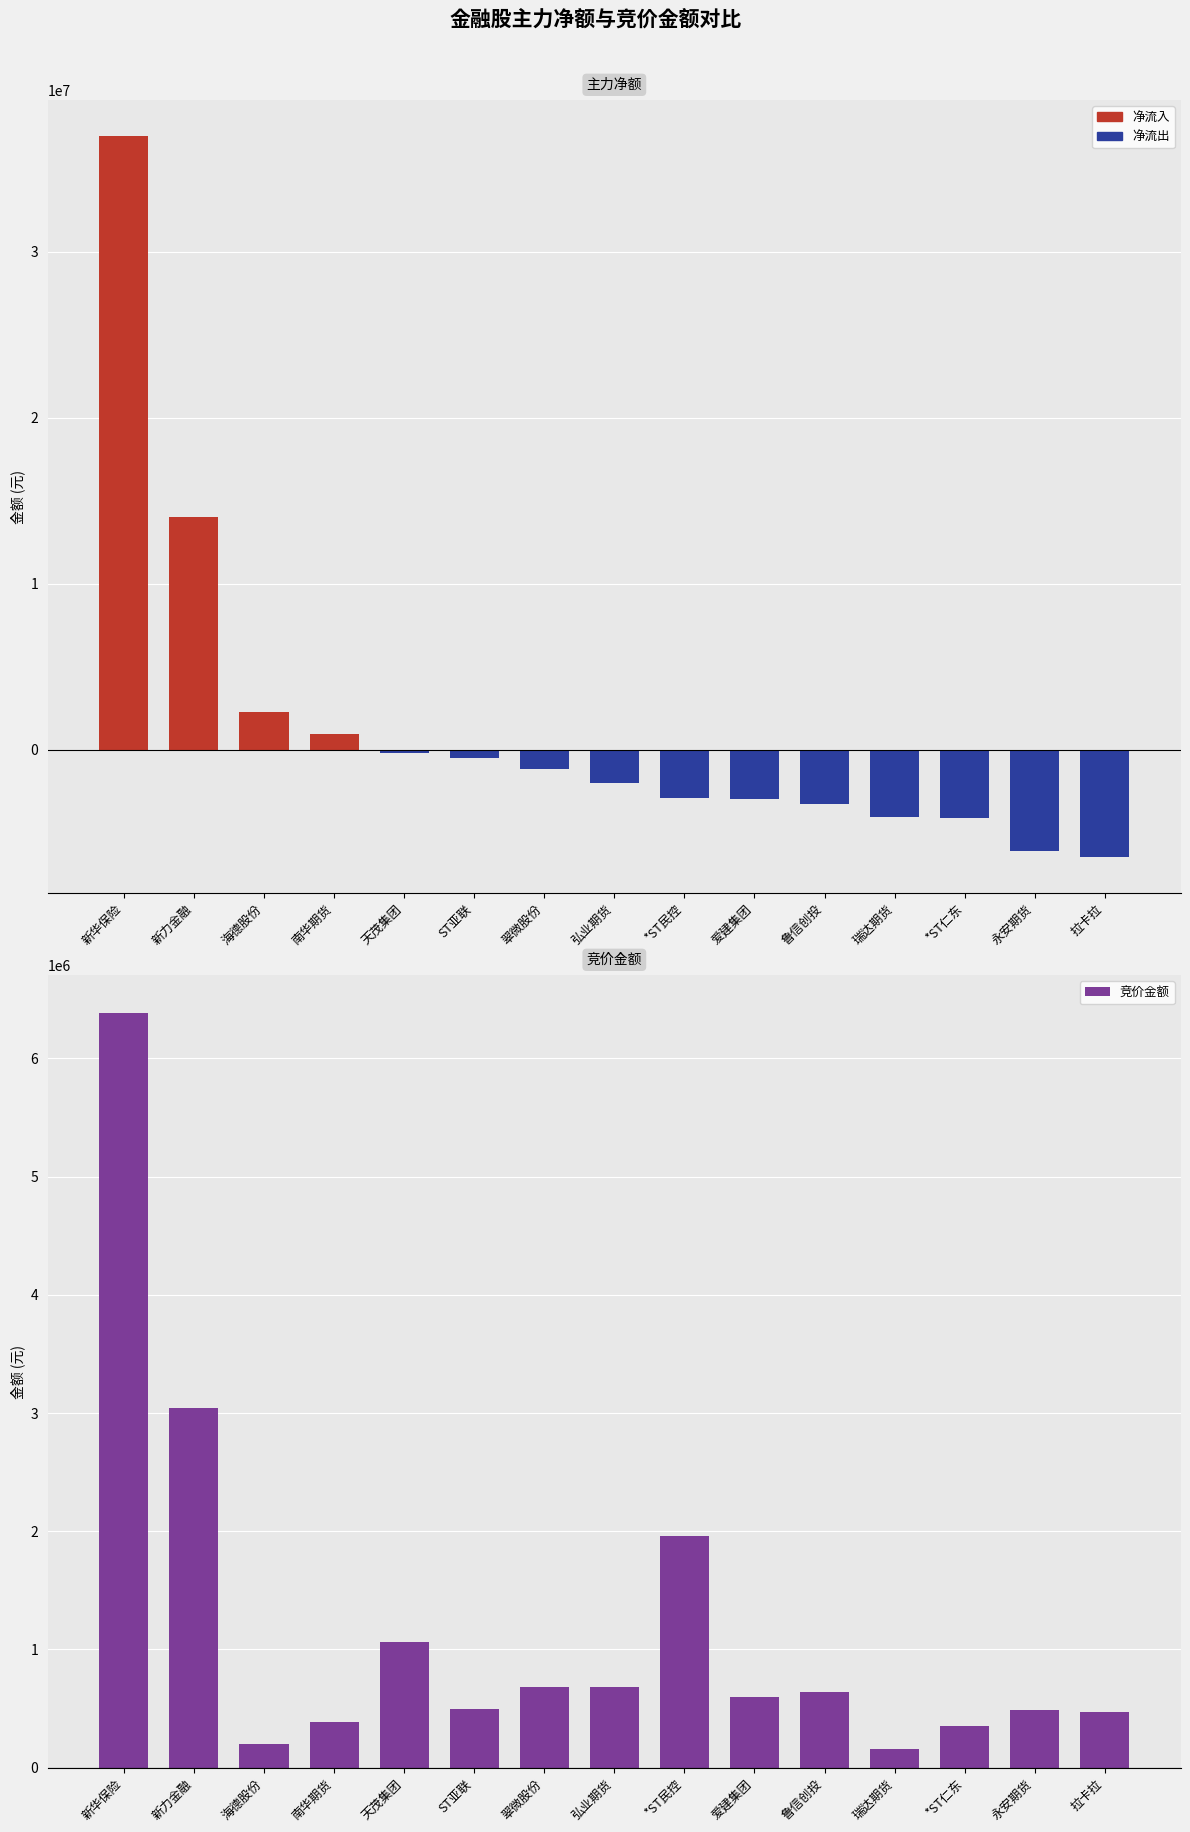

What position from the right is 天茂集团?

11